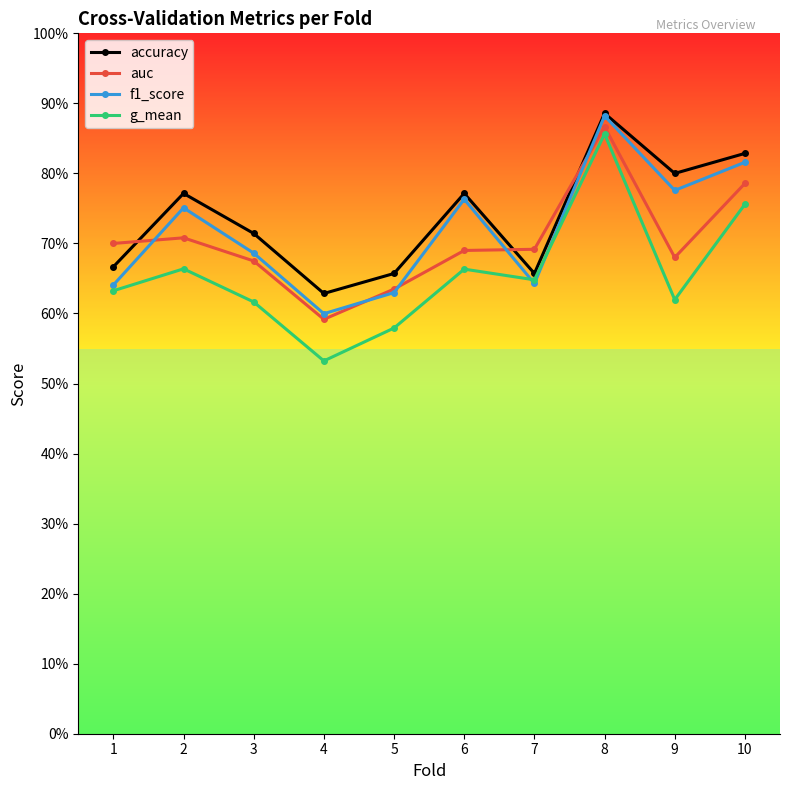

True or false: accuracy and g_mean cross at least once.

False